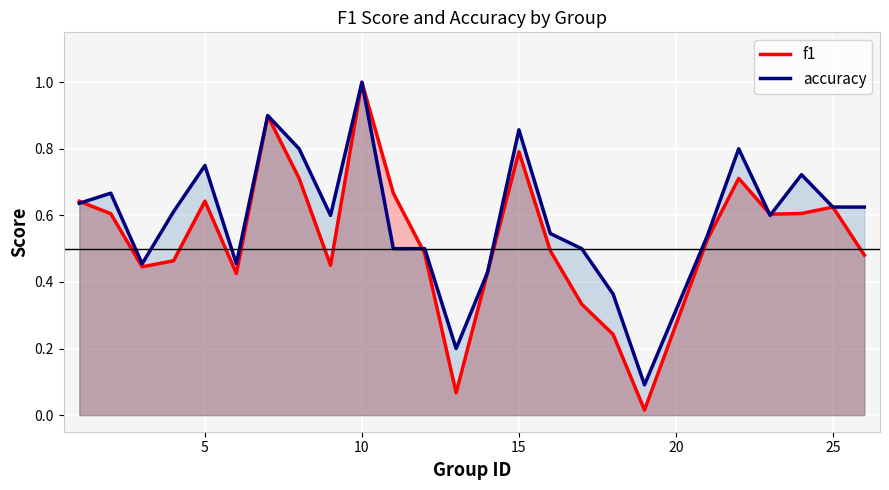

Which series has the largest range (max minus min)?

f1